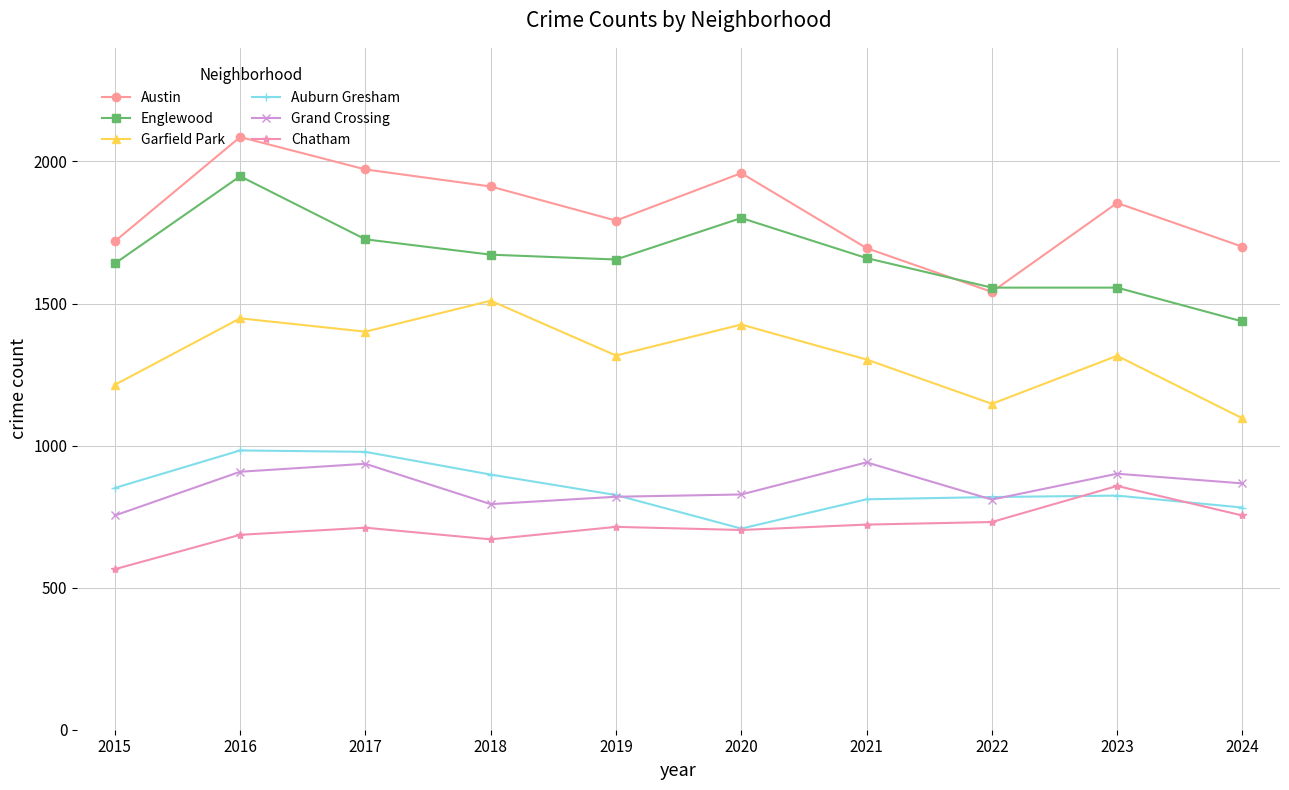

Where is the first local maximum for Englewood?

2016